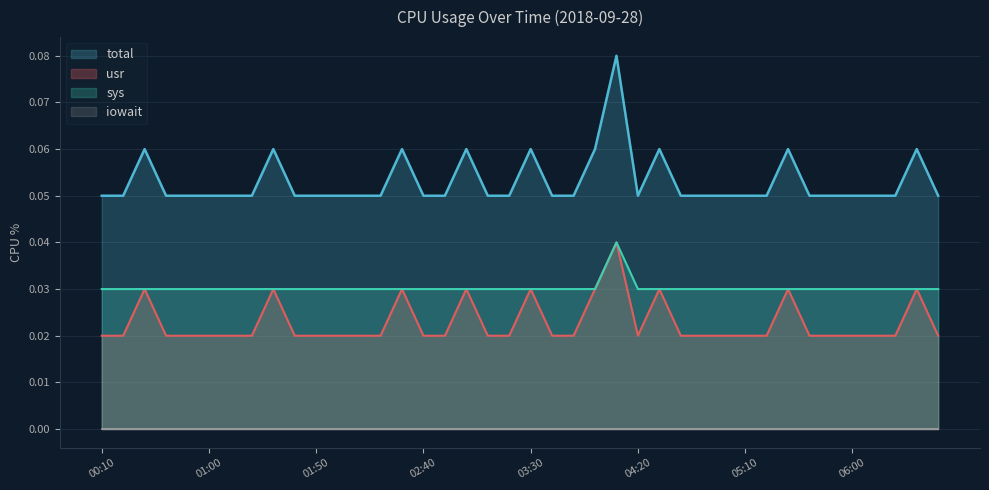

List the labels in order of sys value, largest first.

04:10, 00:10, 00:20, 00:30, 00:40, 00:50, 01:00, 01:10, 01:20, 01:30, 01:40, 01:50, 02:00, 02:10, 02:20, 02:30, 02:40, 02:50, 03:00, 03:10, 03:20, 03:30, 03:40, 03:50, 04:00, 04:20, 04:30, 04:40, 04:50, 05:00, 05:10, 05:20, 05:30, 05:40, 05:50, 06:00, 06:10, 06:20, 06:30, 06:40